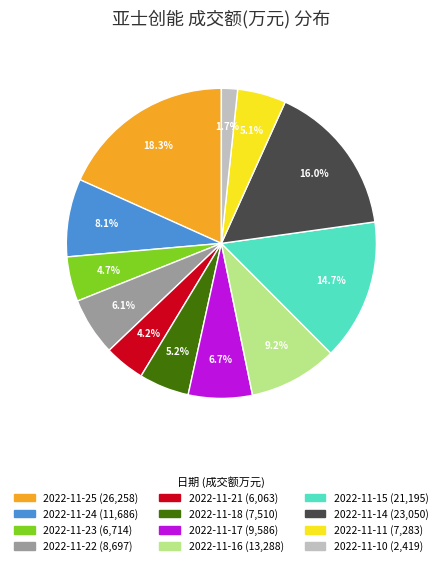

Combined, what portion of the pie is 2022-11-15 and 2022-11-25?

33.0%